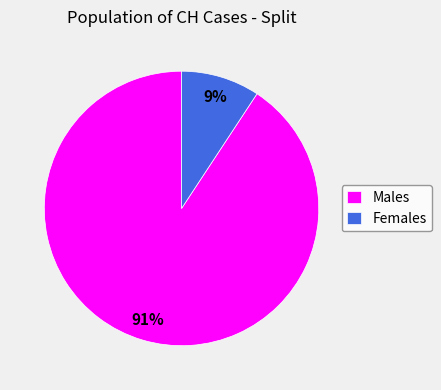

Count the number of slices in the pie.

2